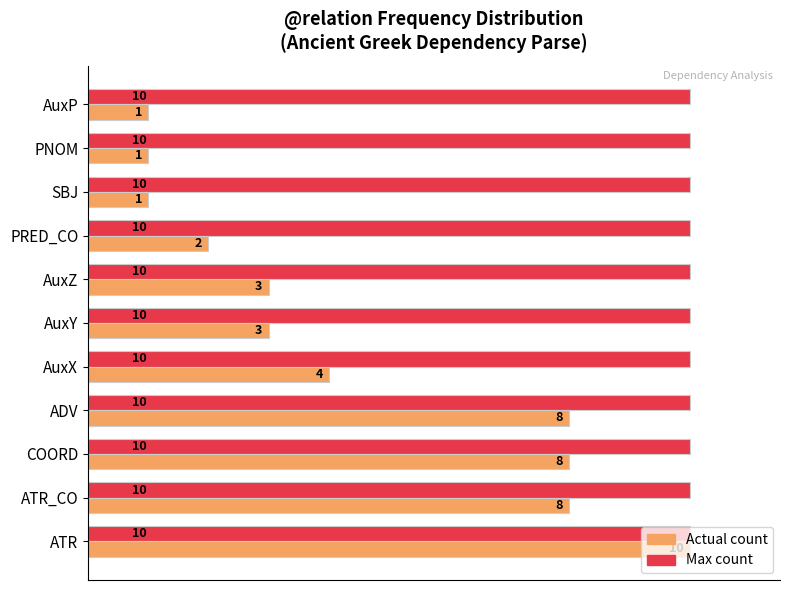

What is the minimum value shown in the chart?

10